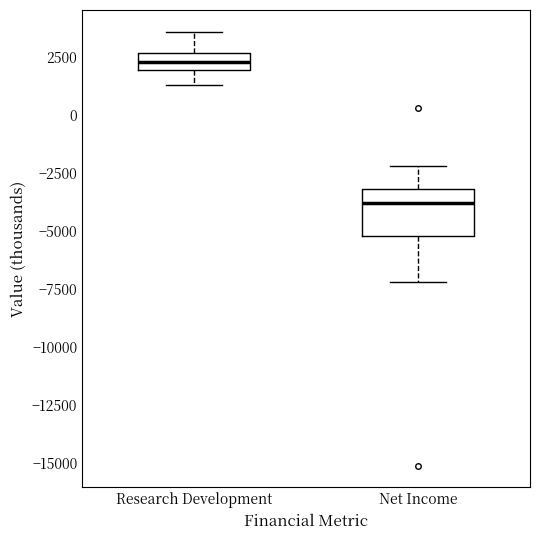

Which box is the tallest, from its lower edge to its upper edge?

Net Income